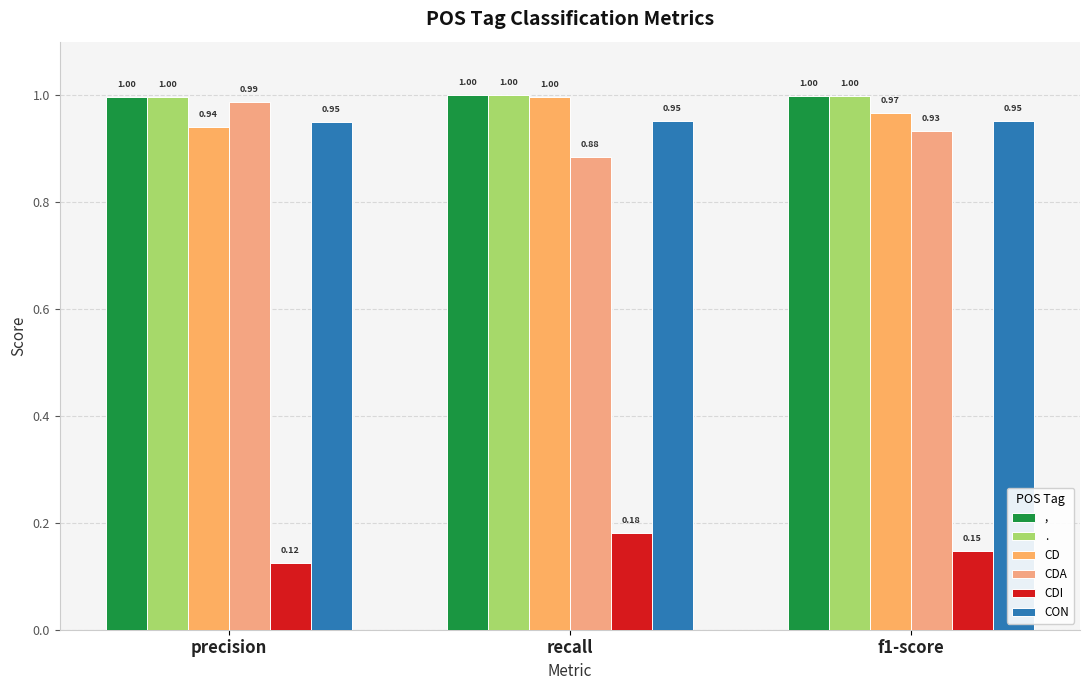

At which label is CD closest to 0?

precision